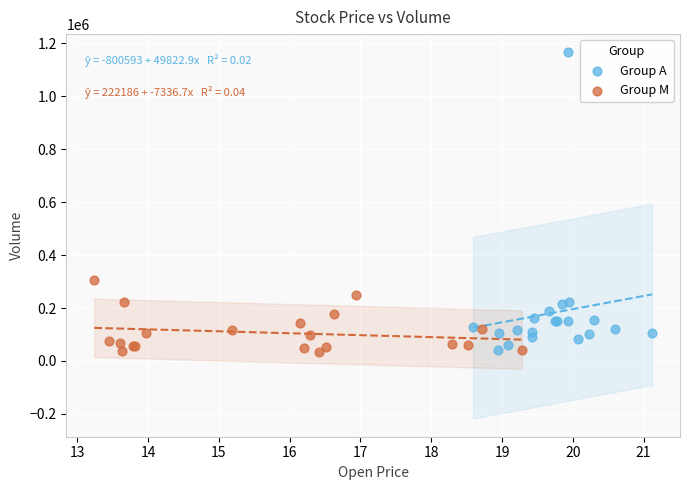

Which series has the widest spread of Y values?

Group A